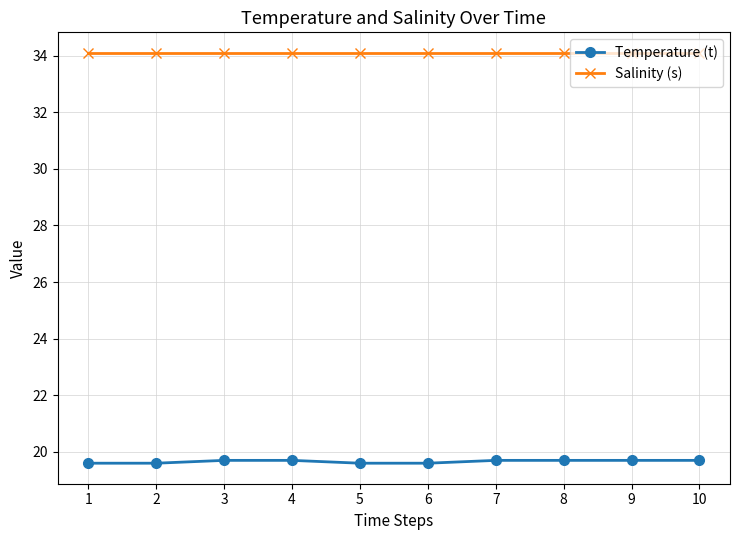

Reading right to left, extract all data points from this chart.

Temperature (t): 19.7	19.7	19.7	19.7	19.6	19.6	19.7	19.7	19.6	19.6
Salinity (s): 34.1	34.1	34.1	34.1	34.1	34.1	34.1	34.1	34.1	34.1